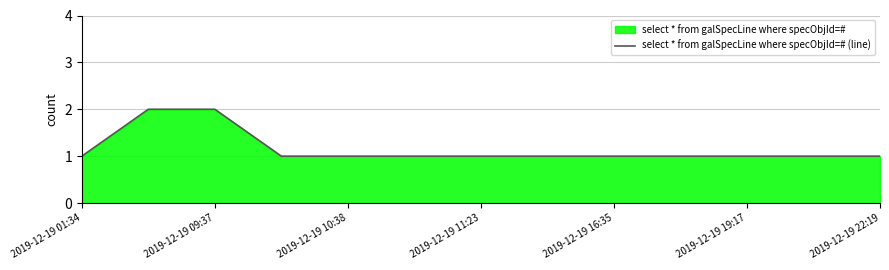

Is it true that the value at 9 is 1?

True